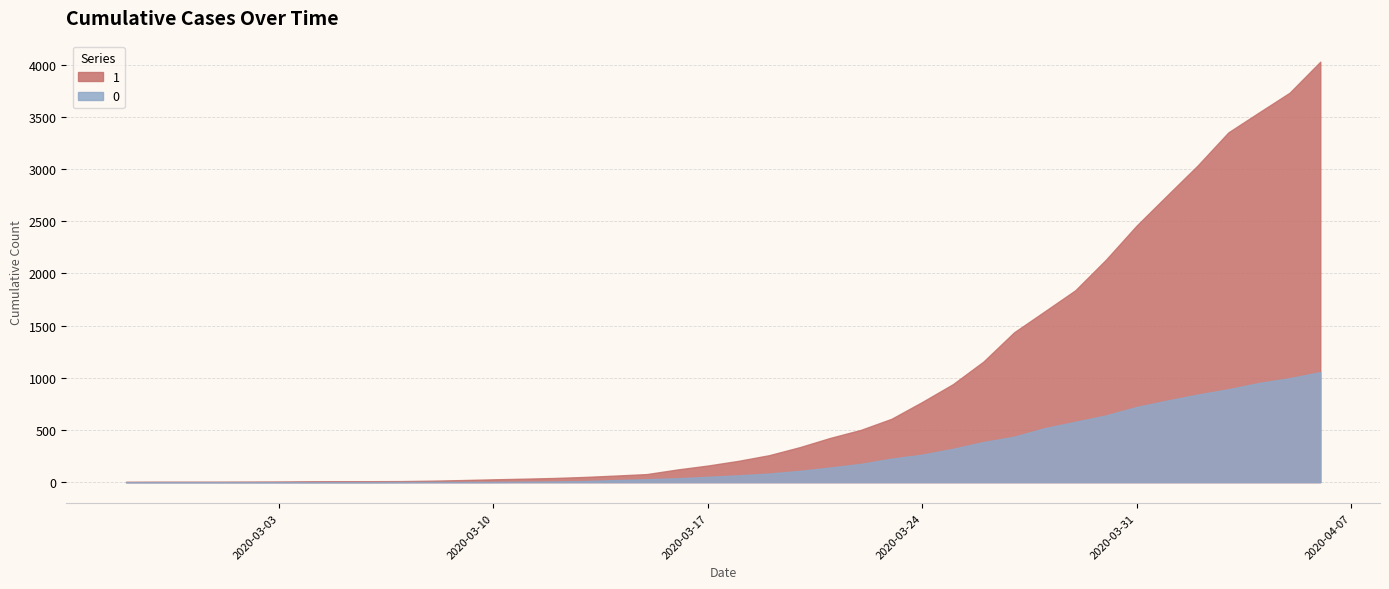

At which label does 0 reach its minimum?

2020-02-27